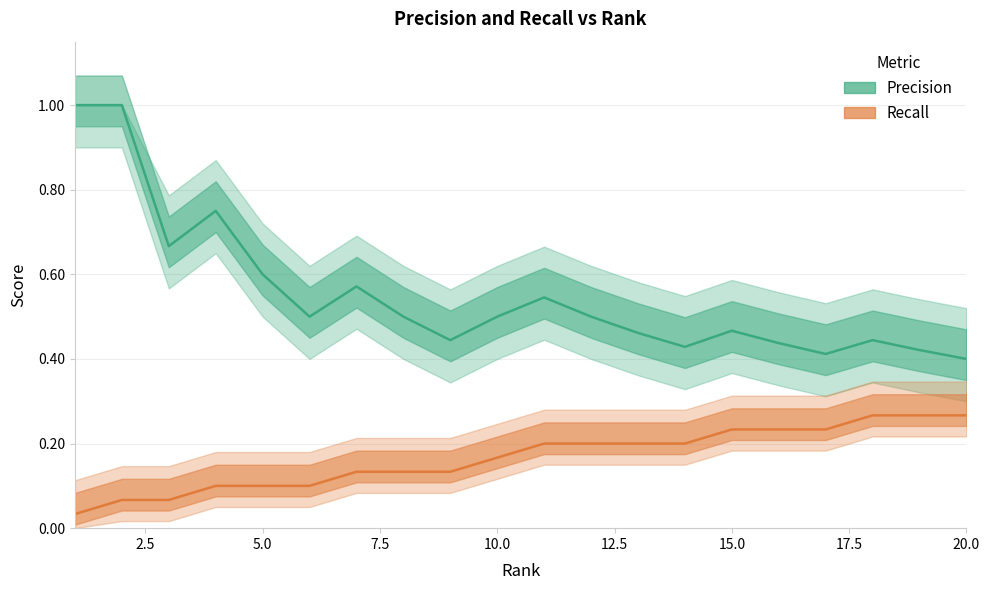

The Precision series shows 0.4 at 9. True or false?

True